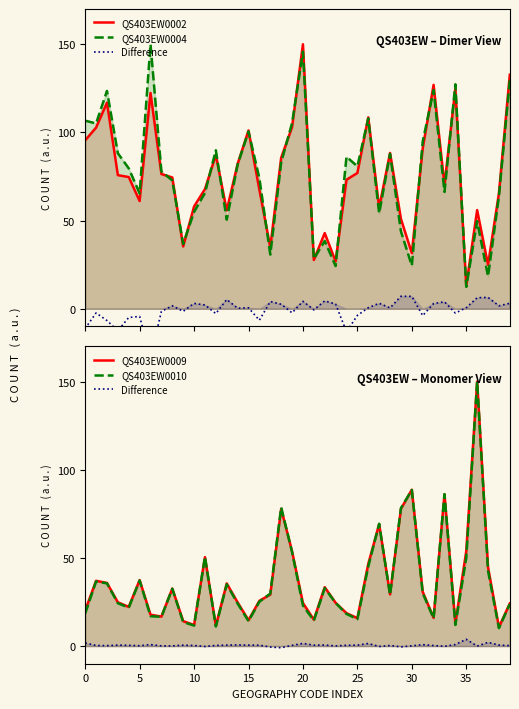

What are all the series names shown in the legend?

QS403EW0002, QS403EW0004, Difference, QS403EW0009, QS403EW0010